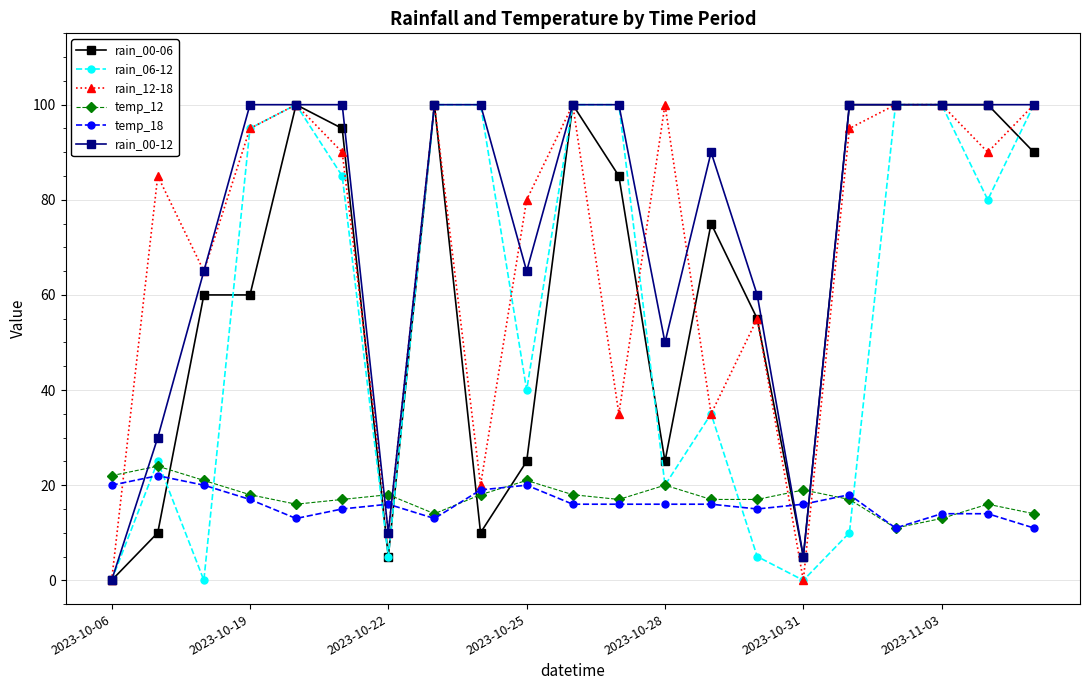

How many lines are shown in the chart?

6